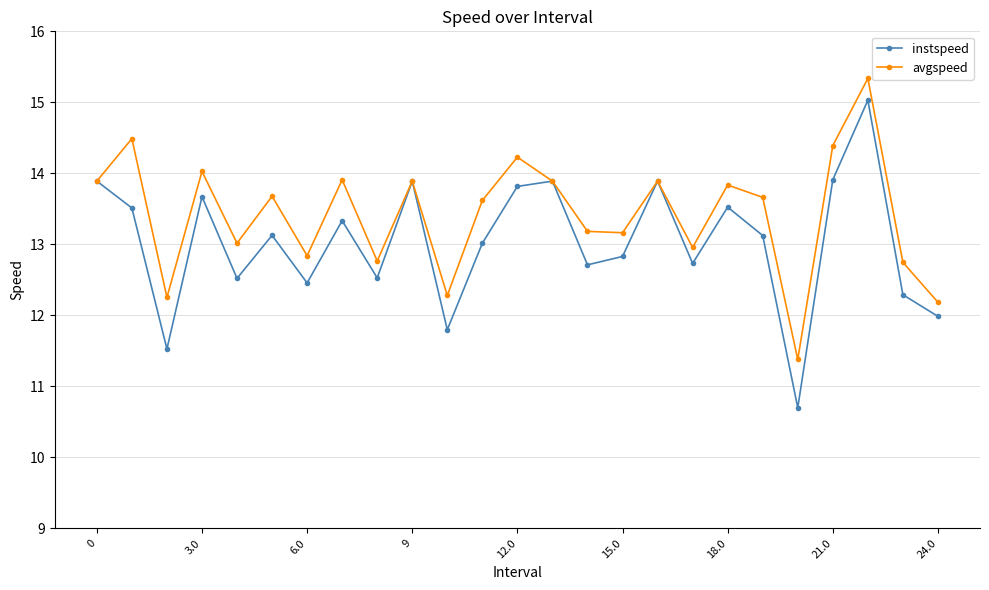

At how many categories does at least one series exceed 11?

25